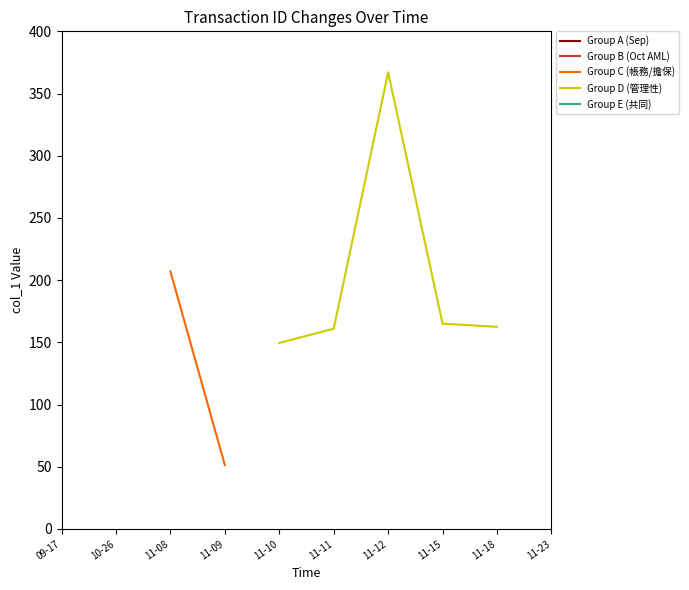

Reading right to left, list all the values displayed in this chart.

136	135	162	163	166	164	367	161	151	148	55	54	51	58	46	43	207	366	12	11